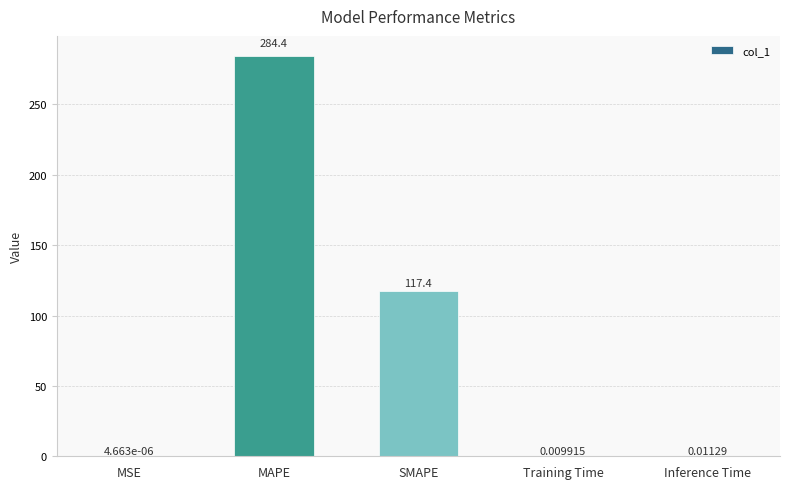

Count the number of data series in this chart.

1